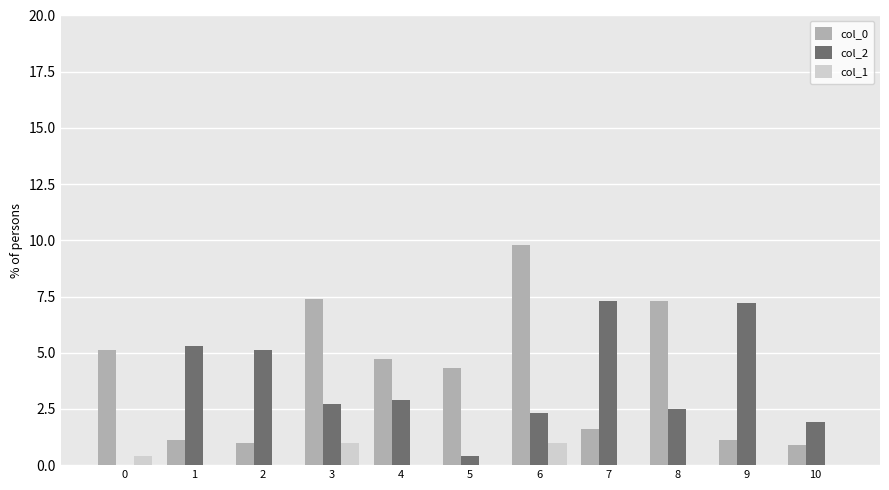

Which label corresponds to the largest value in the chart?

6